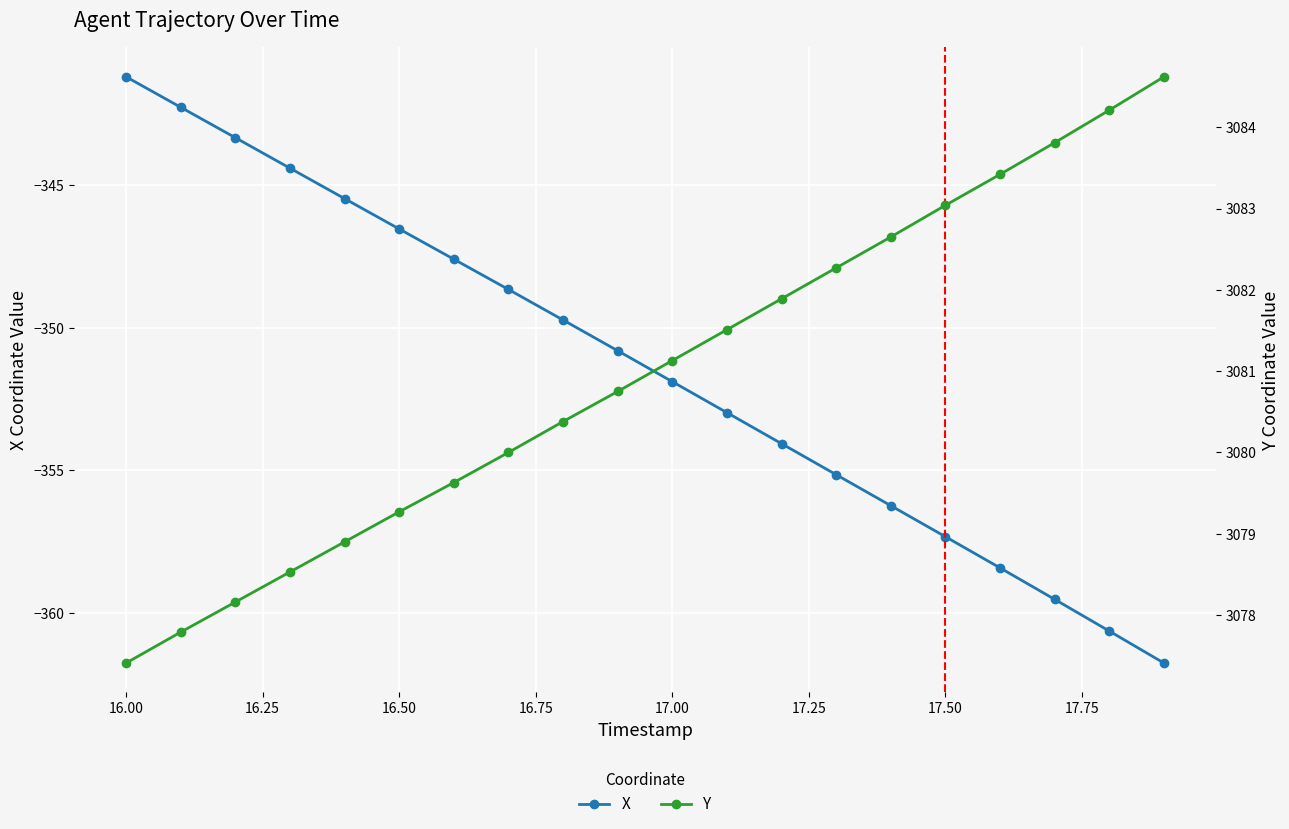

What is the difference between the maximum and minimum values in the Y series?

7.2